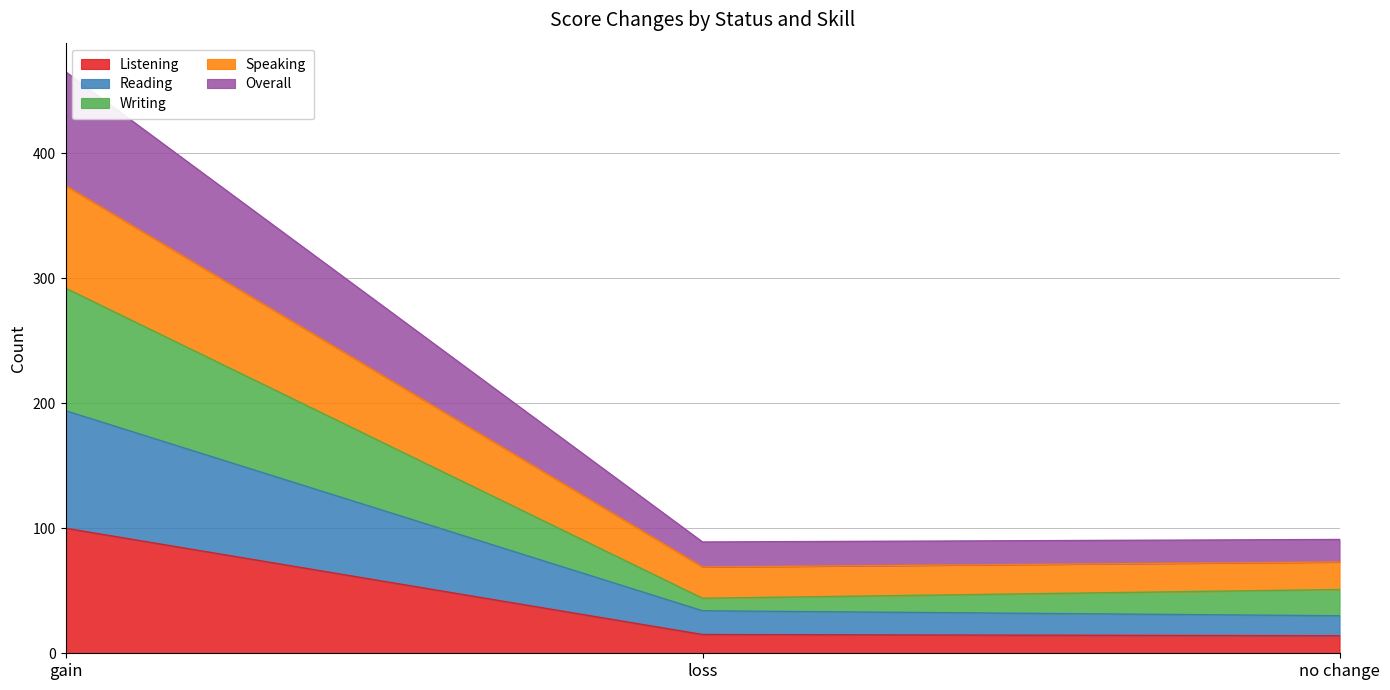

What is the minimum value for Listening?

14